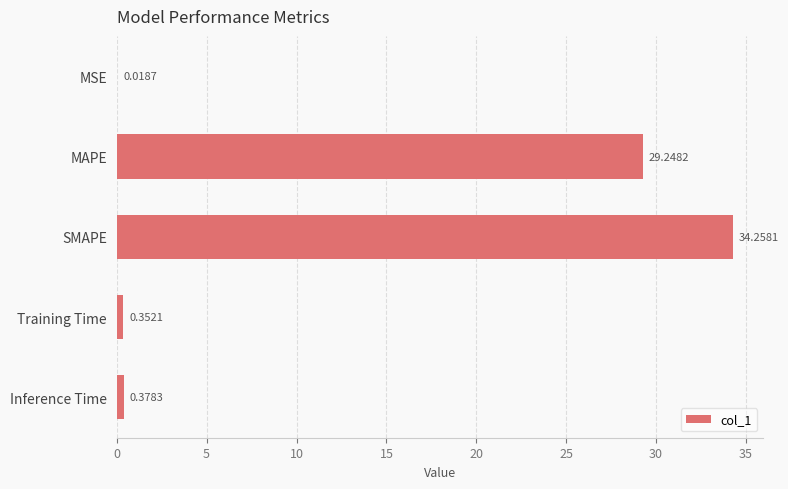

What is the sum of all values?

64.3